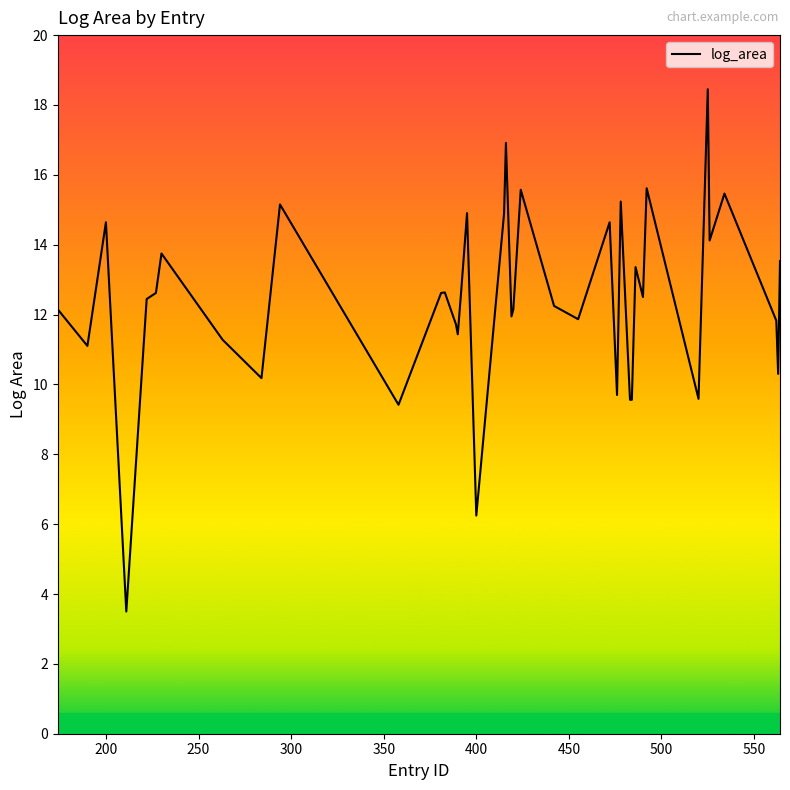

What is the minimum value shown in the chart?

3.5